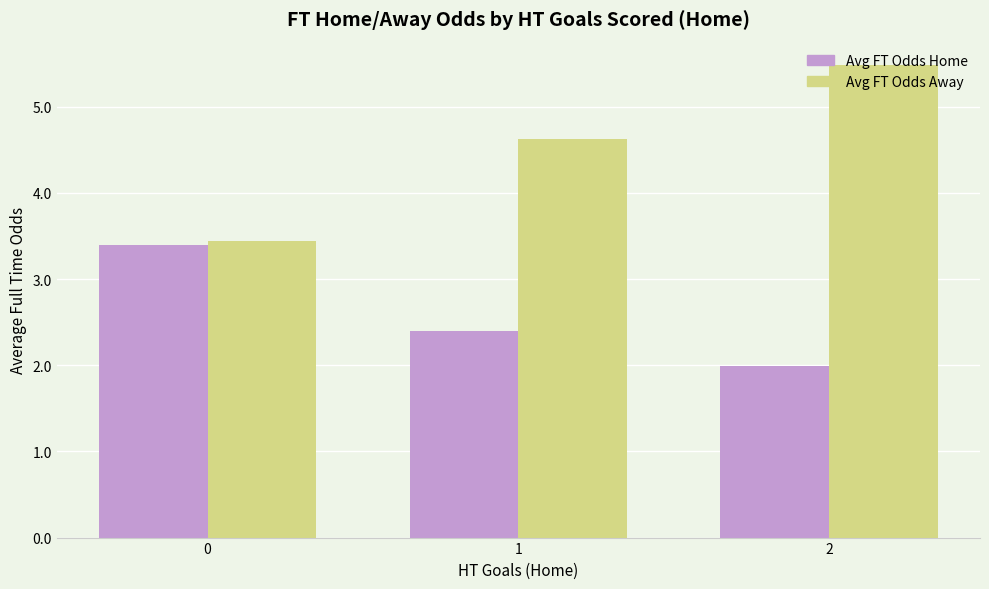

What is the value of the Avg FT Odds Home bar at the 3rd from the left?

2.0